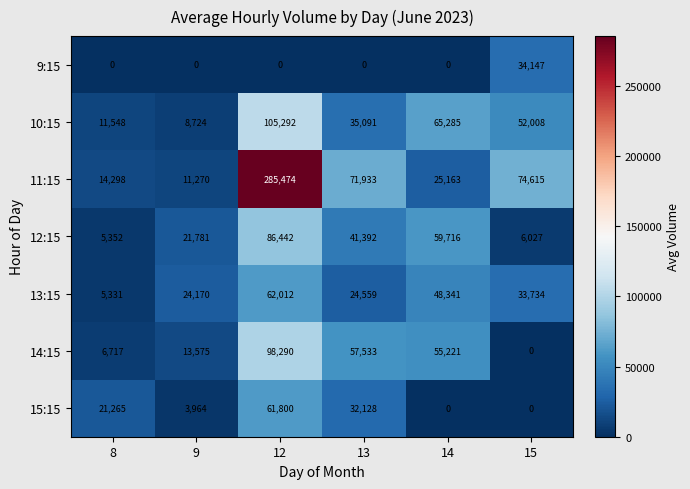

What is the average value of the 12:15 series?

36785